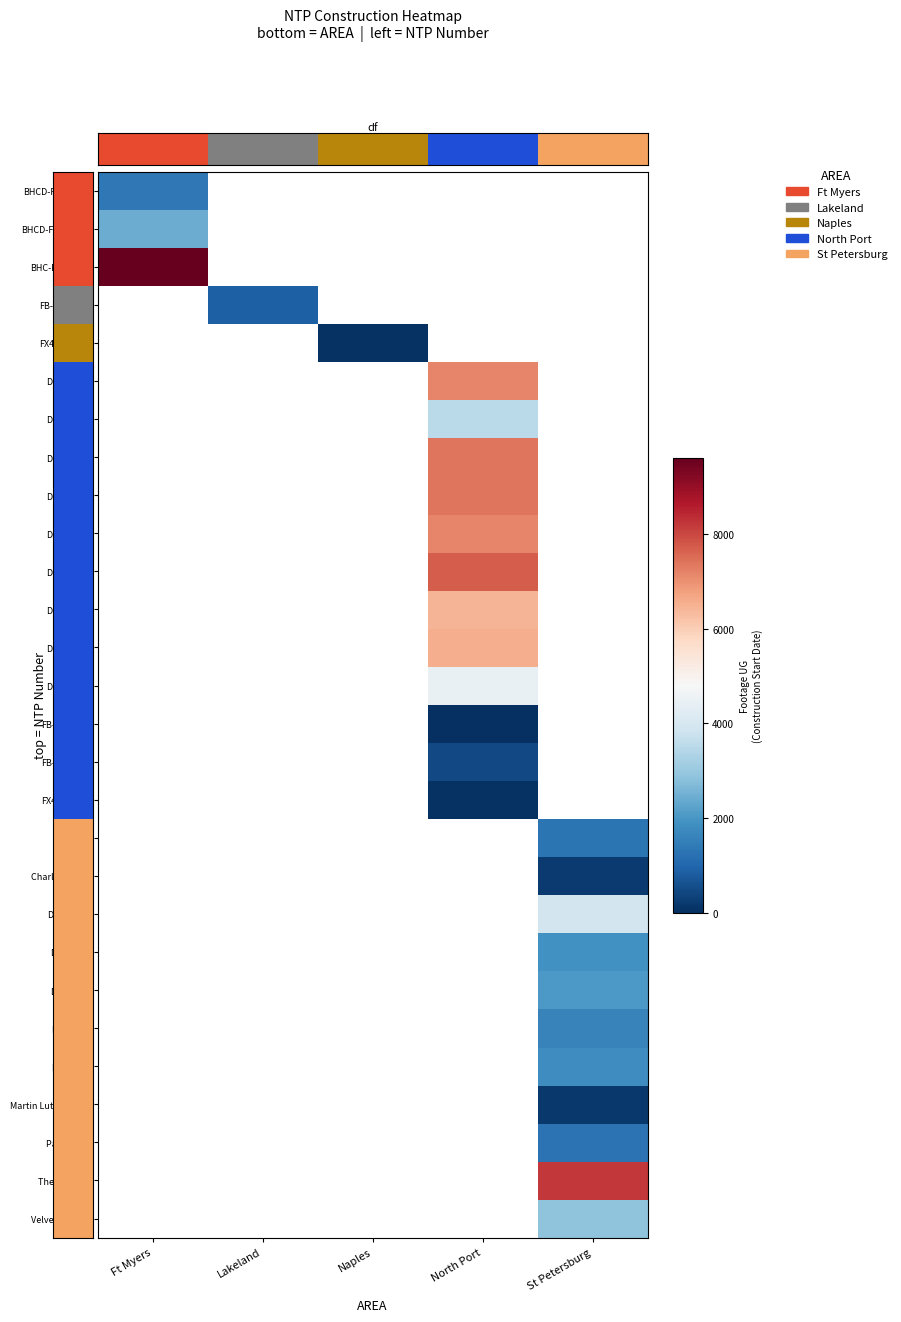

Rank the series by their maximum value, from highest to lowest.

BHC-FEF-01-E, FB-HWP477, FX4-FGG-01, D-HTB101, D-HTB102, D-HTB103, D-HTB104, D-HTB105, D-HTB106, D-HTB107, D-HTB108, D-HTB159, FB-HTB101, FB-HTB103, FX4-FTB-01, Bayboro, Charles Court, D-H0223F, D-HDH13, D-HDH63, D-HGP24, D-HGP27, Martin Luther King, Palm Villa, The Morgan, Velvet Cloake, BHCD-FEF-01-W, BHCD-FDF-01-E